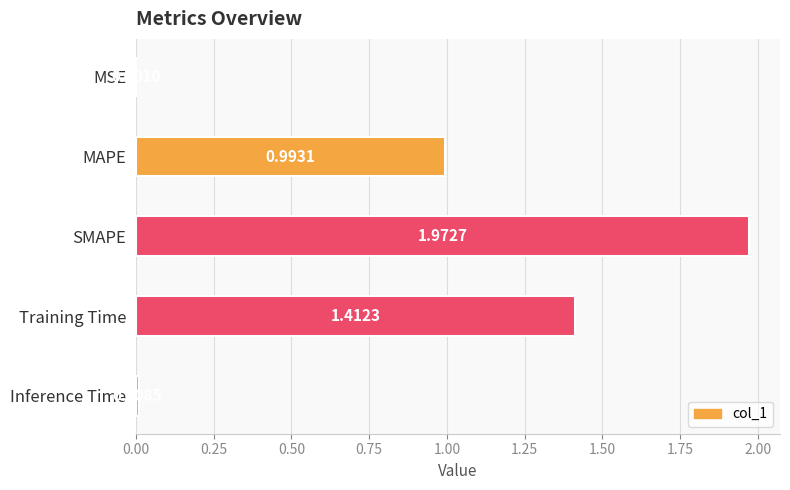

Where is the data nearest to the value 0?

MSE